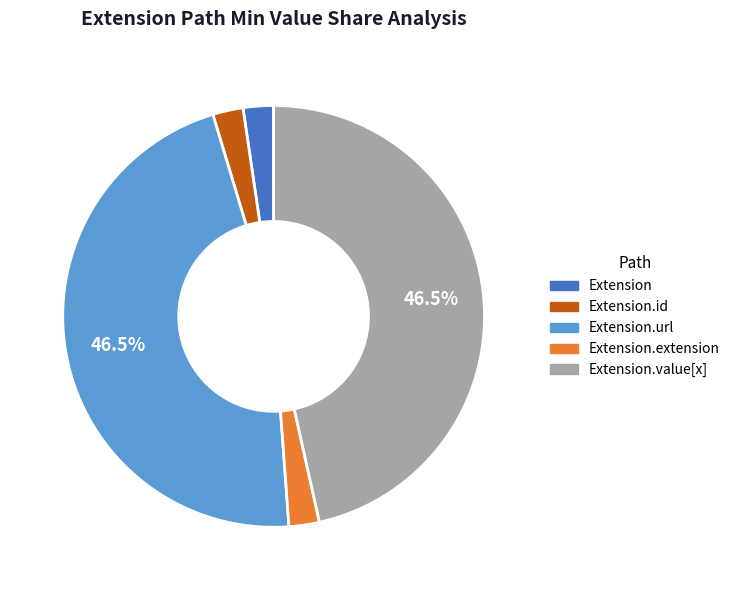

Count the number of slices in the pie.

5